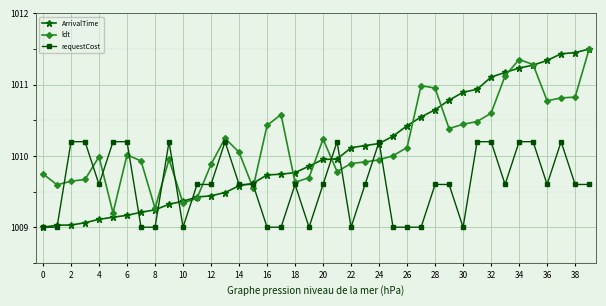

What is the value of the requestCost point at the 18th from the left?

1009.0